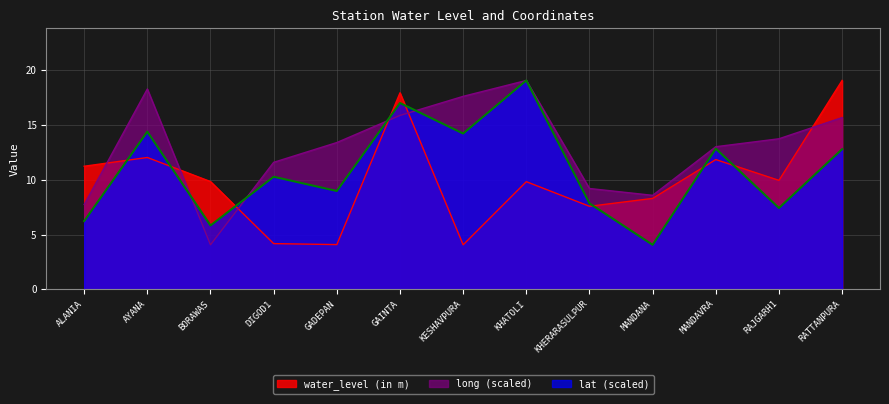

At how many categories does at least one series exceed 16?

5